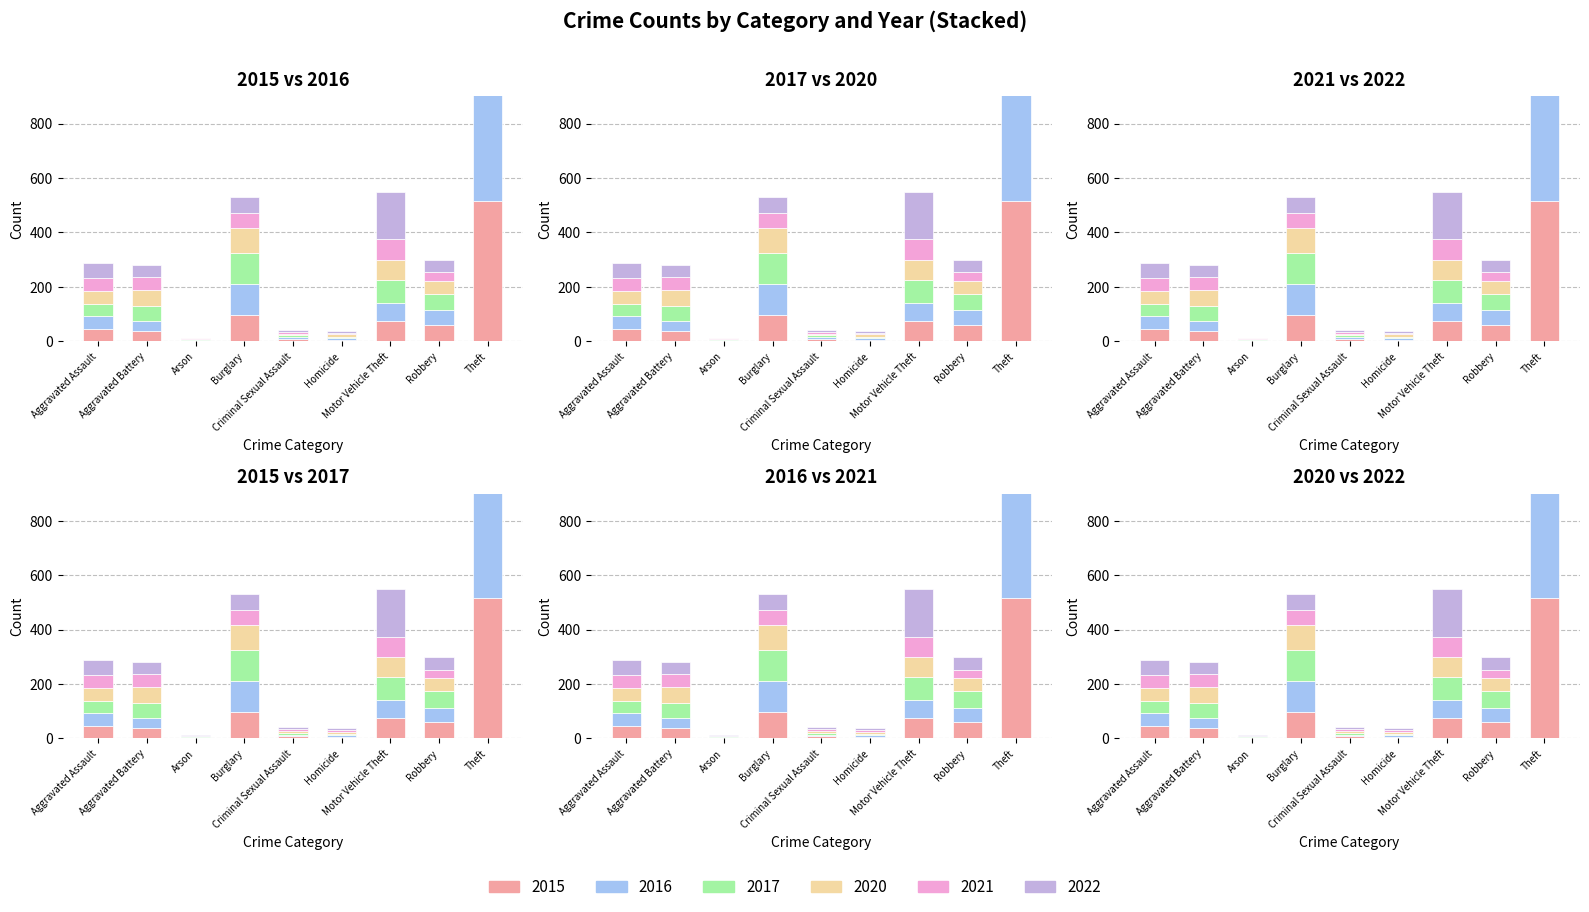

Reading left to right, transcribe all the data shown in this chart.

2015: 46	38	1	98	7	6	75	59	515
2016: 46	37	4	112	7	5	67	54	409
2017: 44	54	2	114	7	4	82	60	497
2020: 48	59	2	92	5	10	75	48	296
2021: 50	49	1	57	9	4	75	32	341
2022: 55	42	3	56	5	9	175	46	388